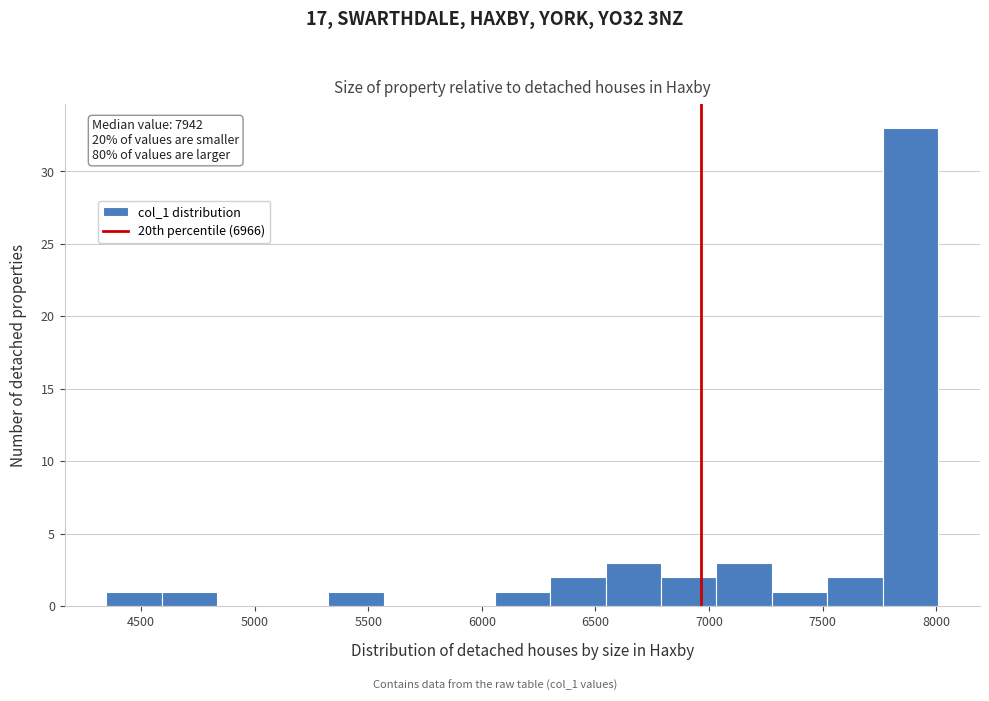

Over which range of the x-axis is the bar tallest?

7750 to 8000